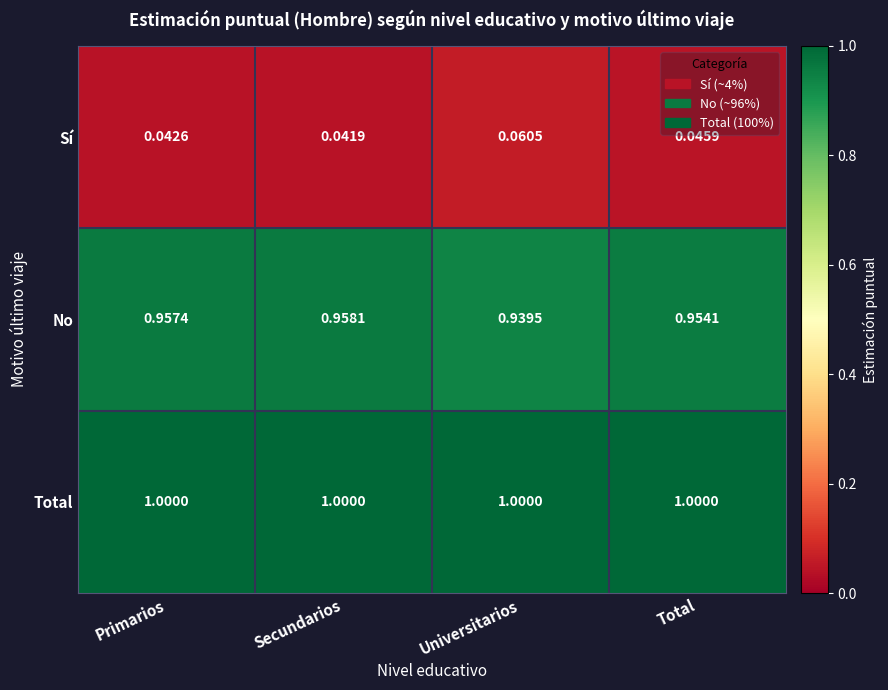

At which label is Sí closest to 0?

Secundarios